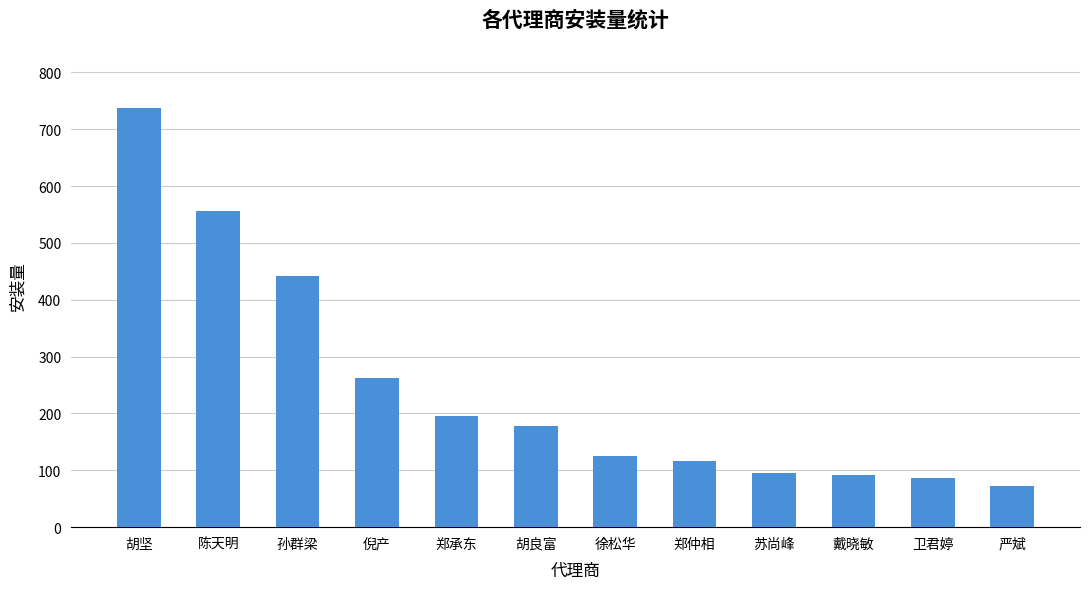

Reading left to right, what are all the values shown in this chart?

胡坚=737	陈天明=556	孙群梁=442	倪产=263	郑承东=196	胡良富=178	徐松华=125	郑仲相=116	苏尚峰=95	戴晓敏=91	卫君婷=86	严斌=72